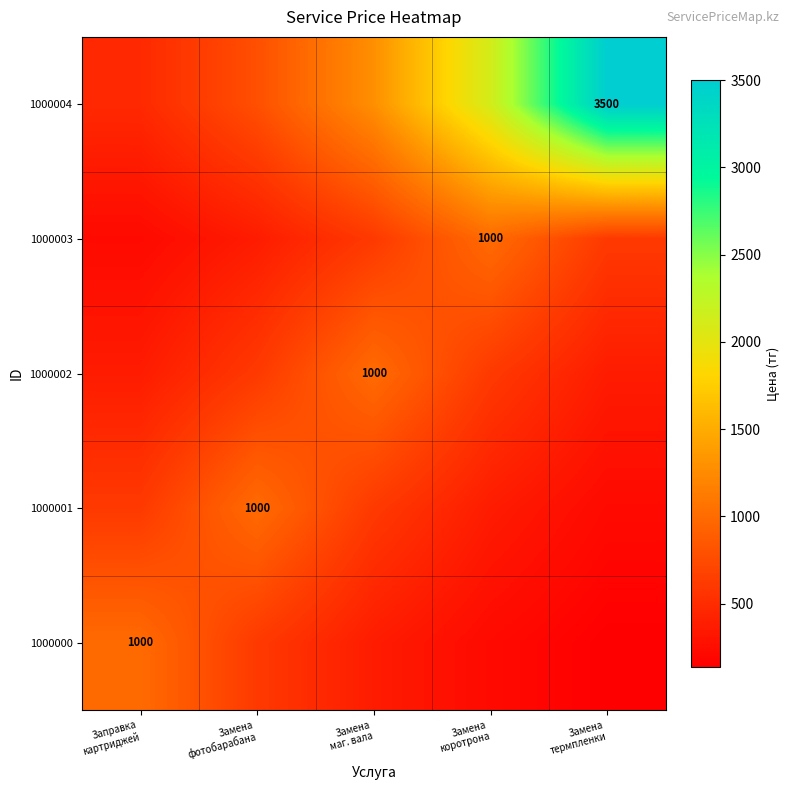

Which label corresponds to the smallest value in the chart?

Замена
термпленки